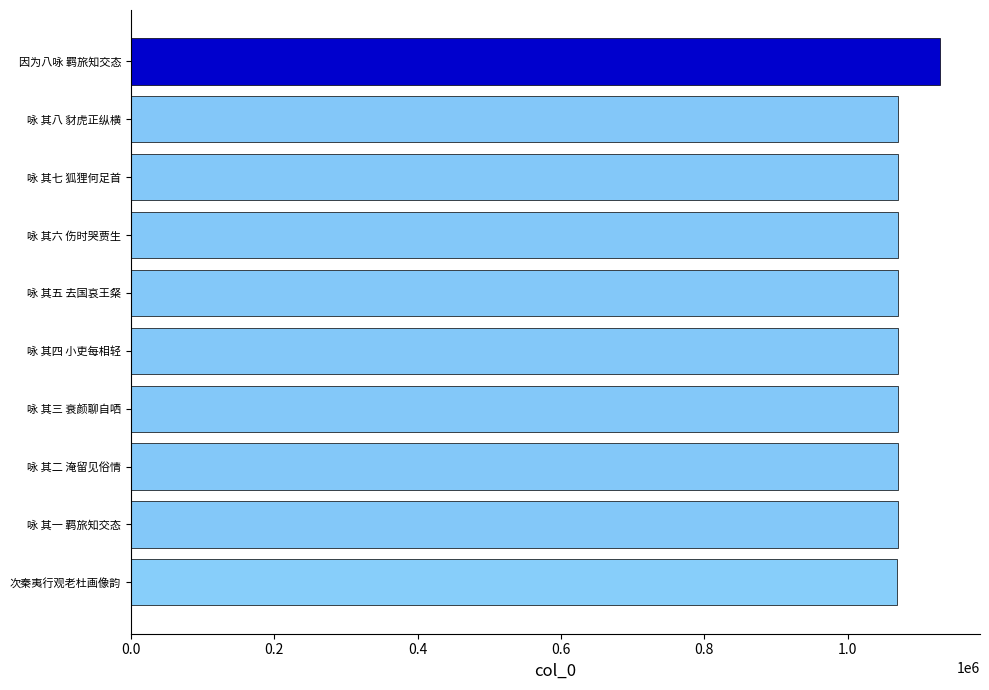

What is the average value?

1076011